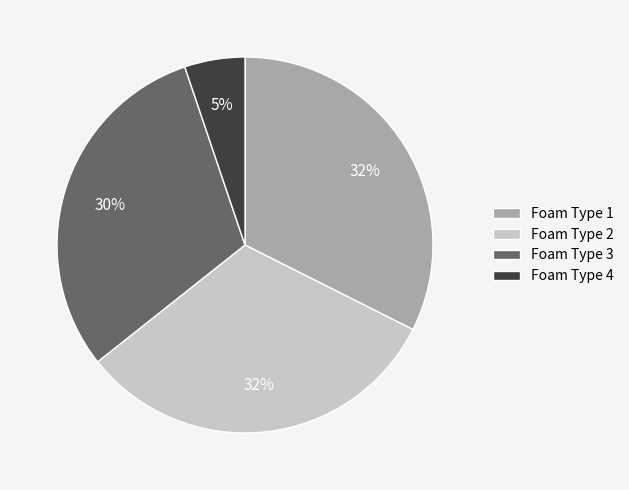

Which category has the smallest portion of the pie?

Foam Type 4